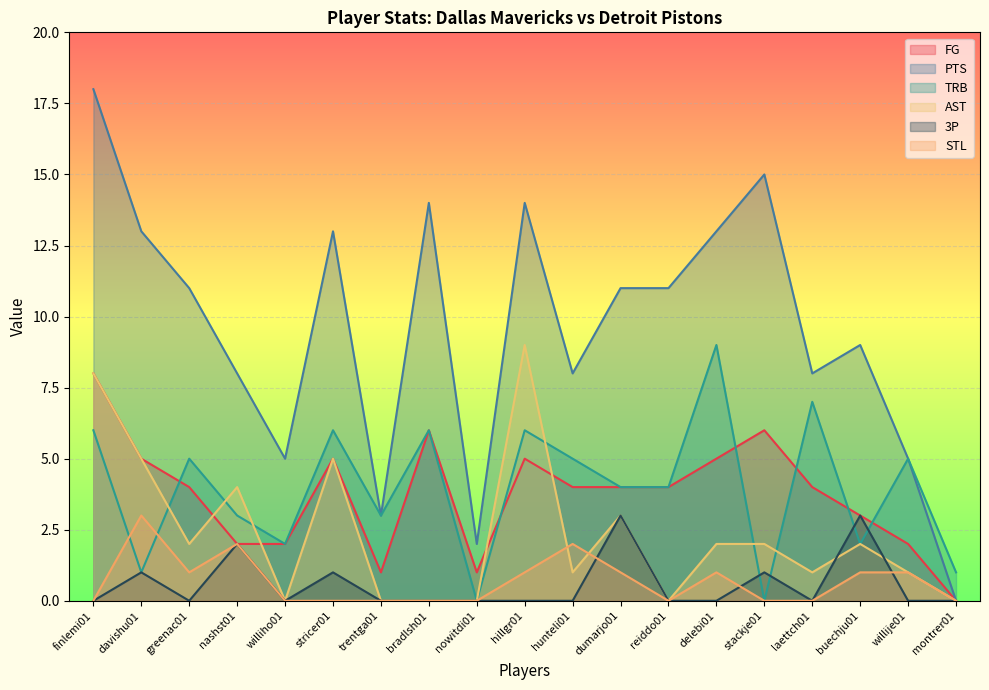

How many values in the 3P series exceed 0?

6